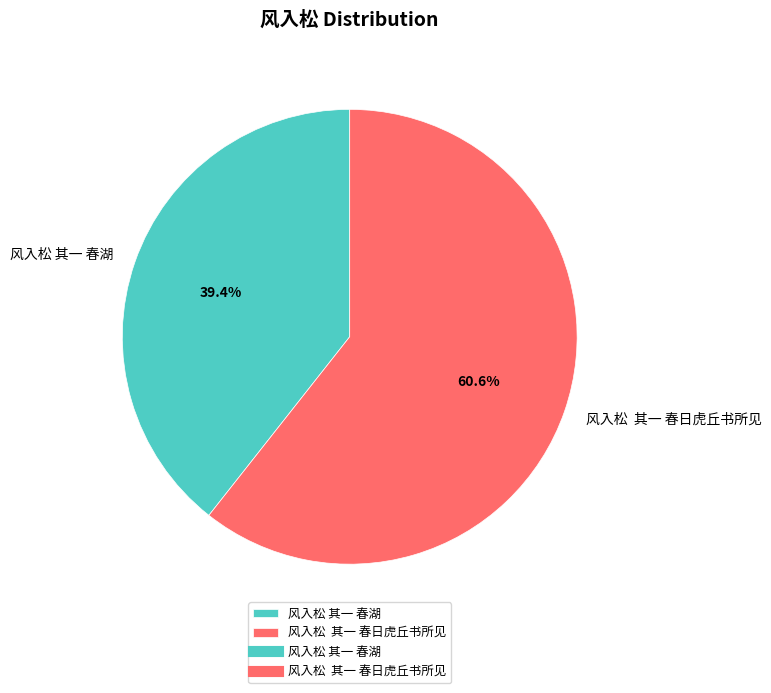

What percentage is the 风入松 其一 春湖 slice, to the nearest percent?

39%